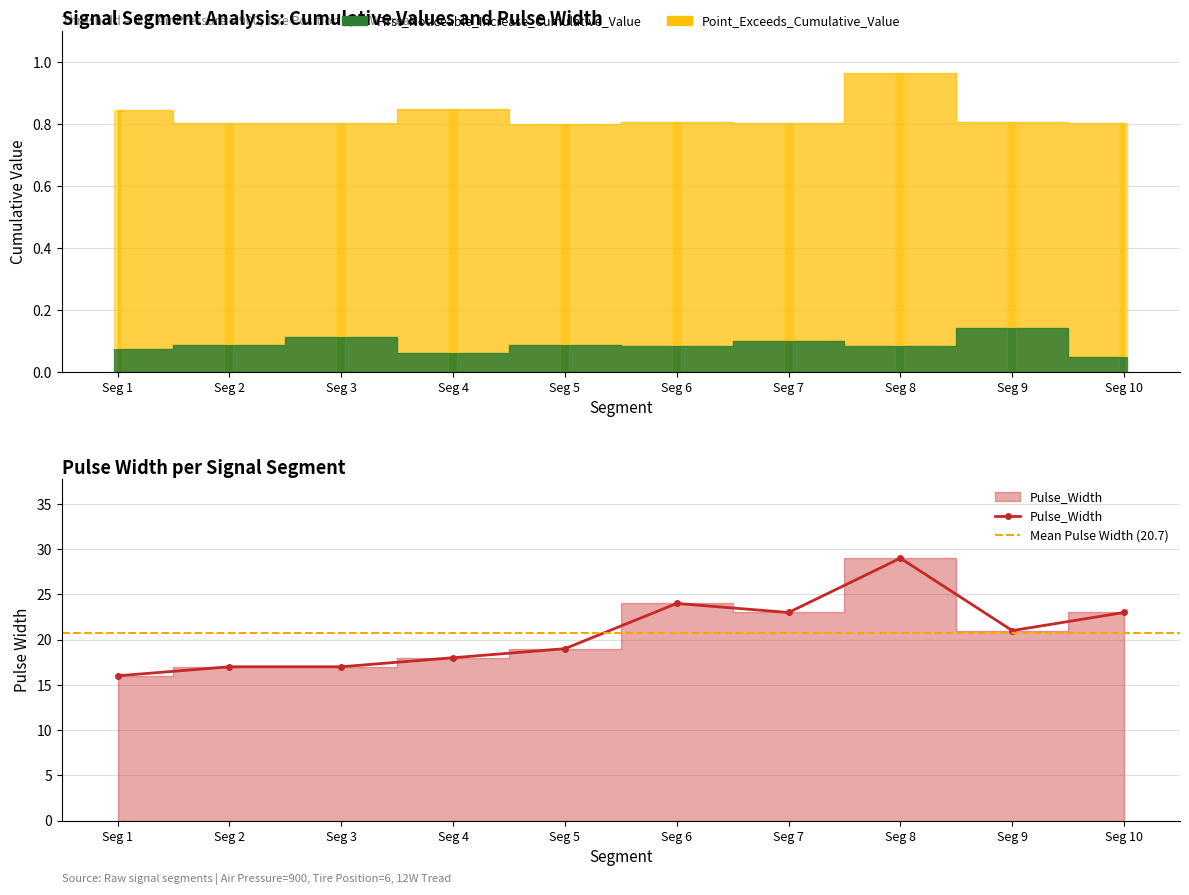

Rank the series at signal segment 10 from highest to lowest value.

Pulse_Width, Point_Exceeds_Cumulative_Value, First_Noticeable_Increase_Cumulative_Value